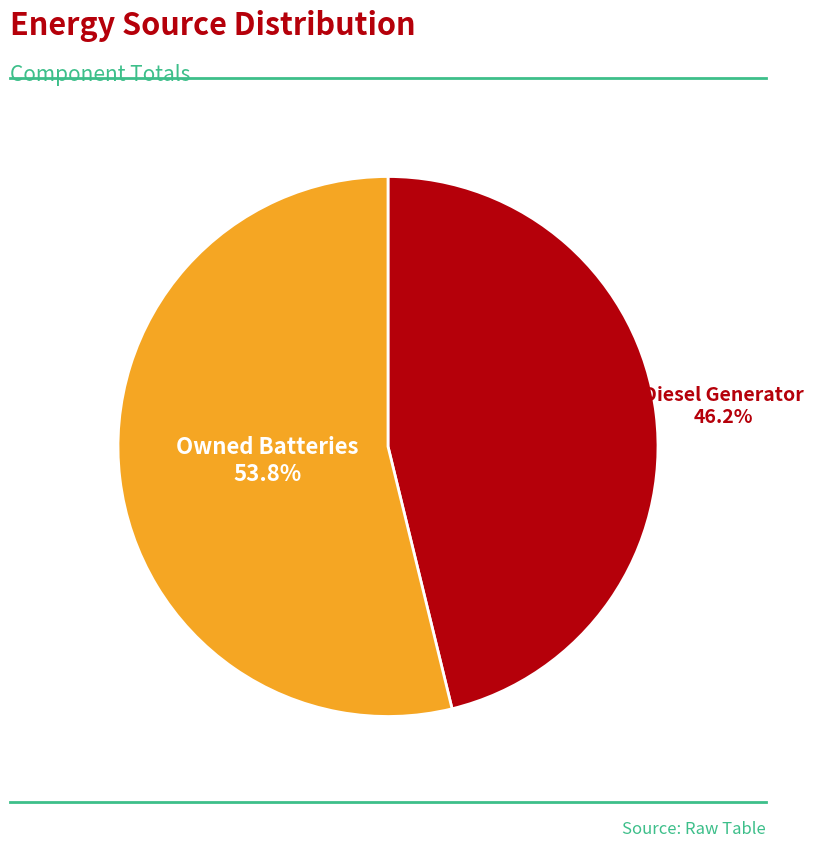

To the nearest percent, what is the average slice percentage?

50%